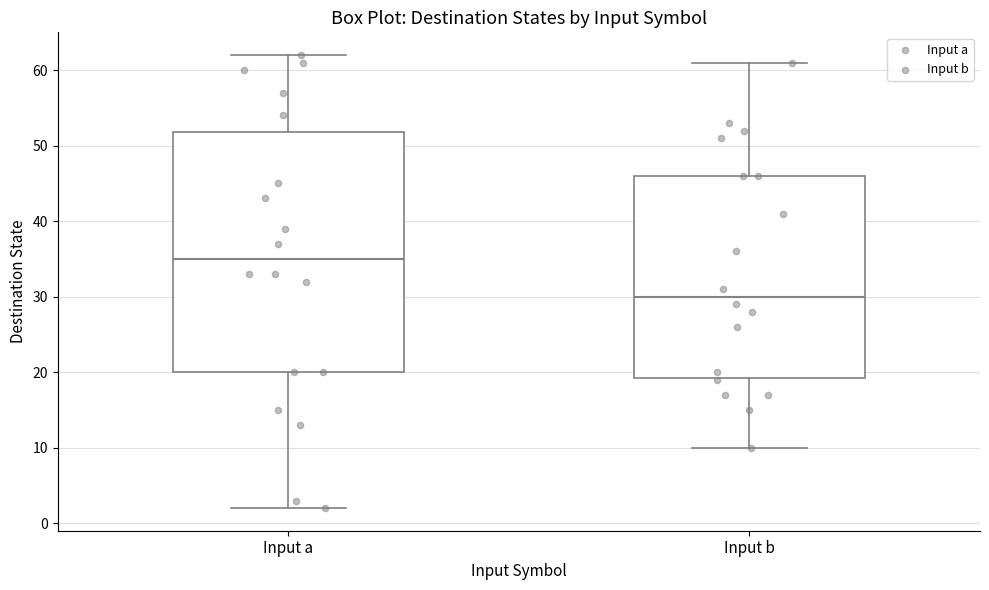

Where does the median line of the box for Input b sit on the y-axis? The values are not printed on the chart, so give them approximately, as read against the axis.

30